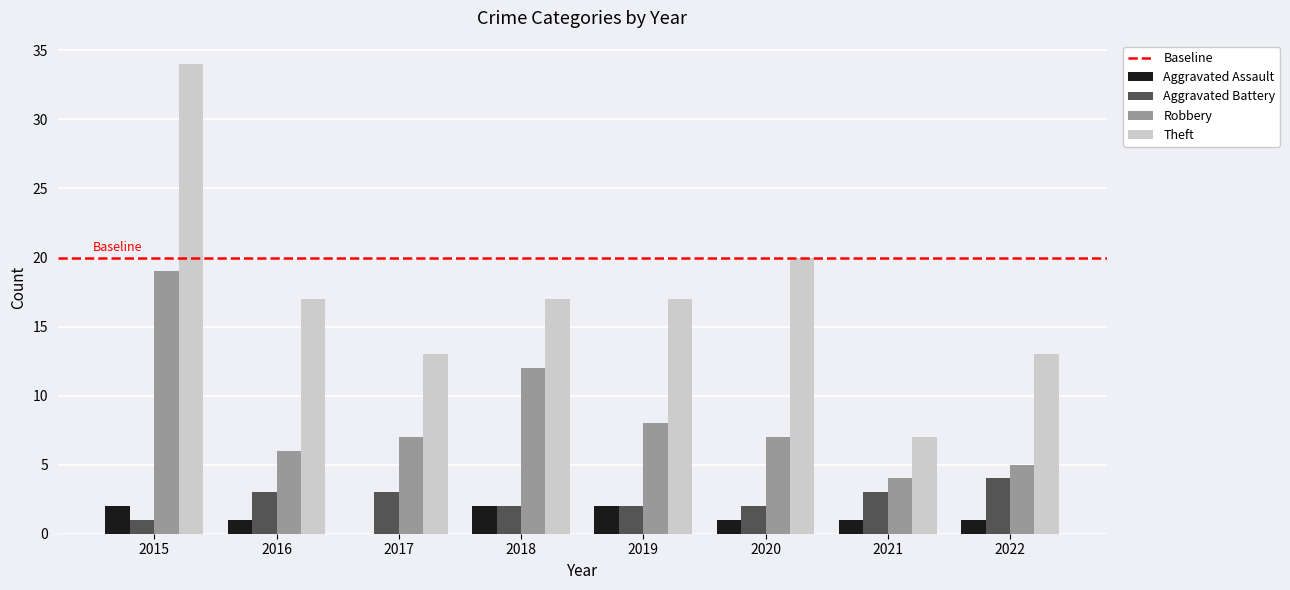

Between 2015 and 2018, which series saw the biggest shift?

Theft